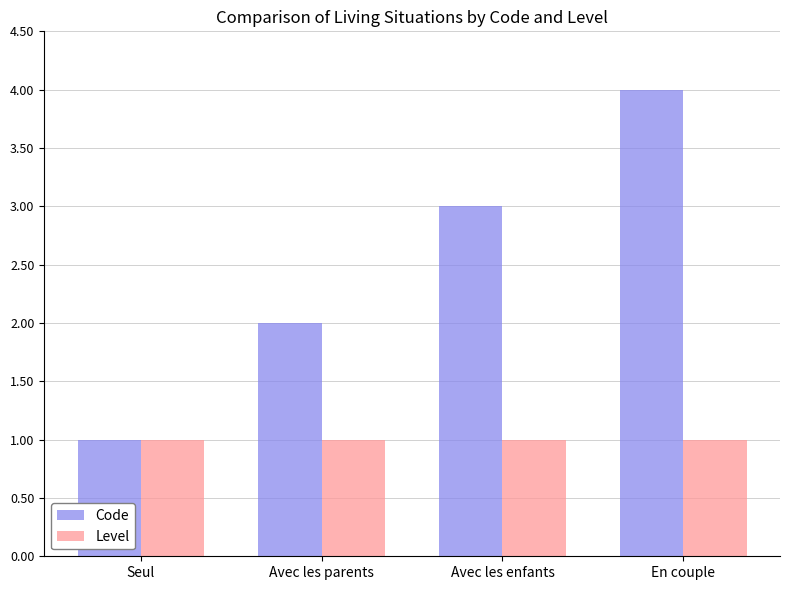

What is the sum of all Level values?

4